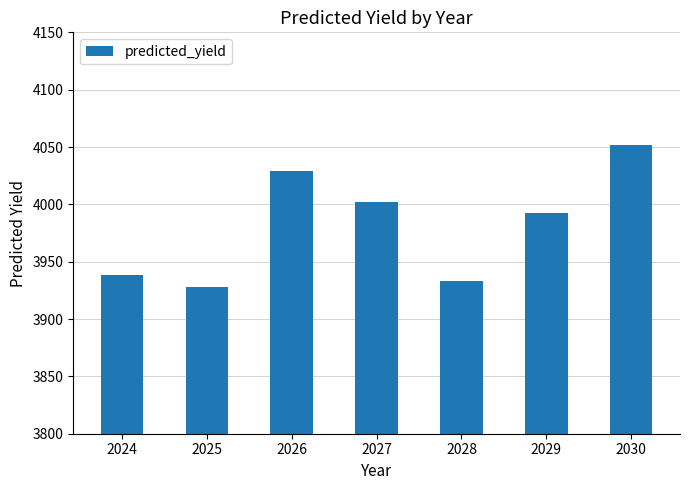

Between 2026 and 2028, which is larger?

2026